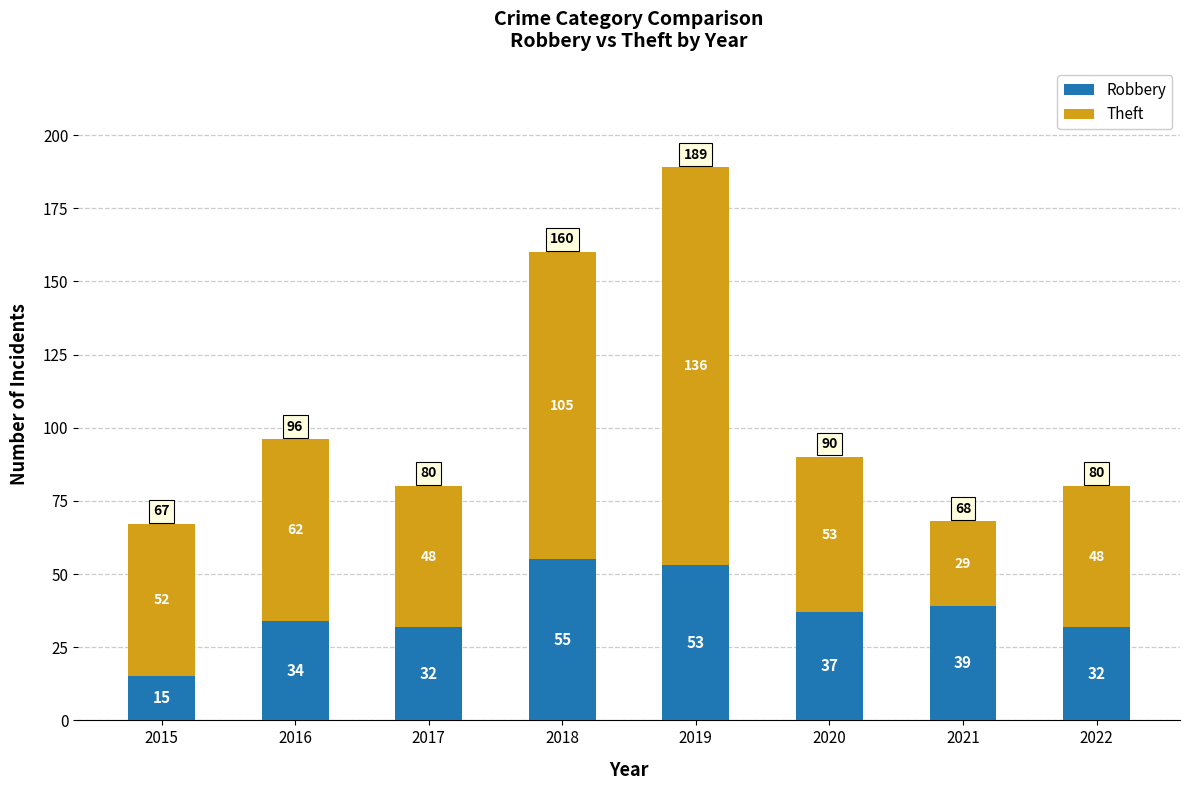

Is it true that Robbery equals 53 at 2019?

True